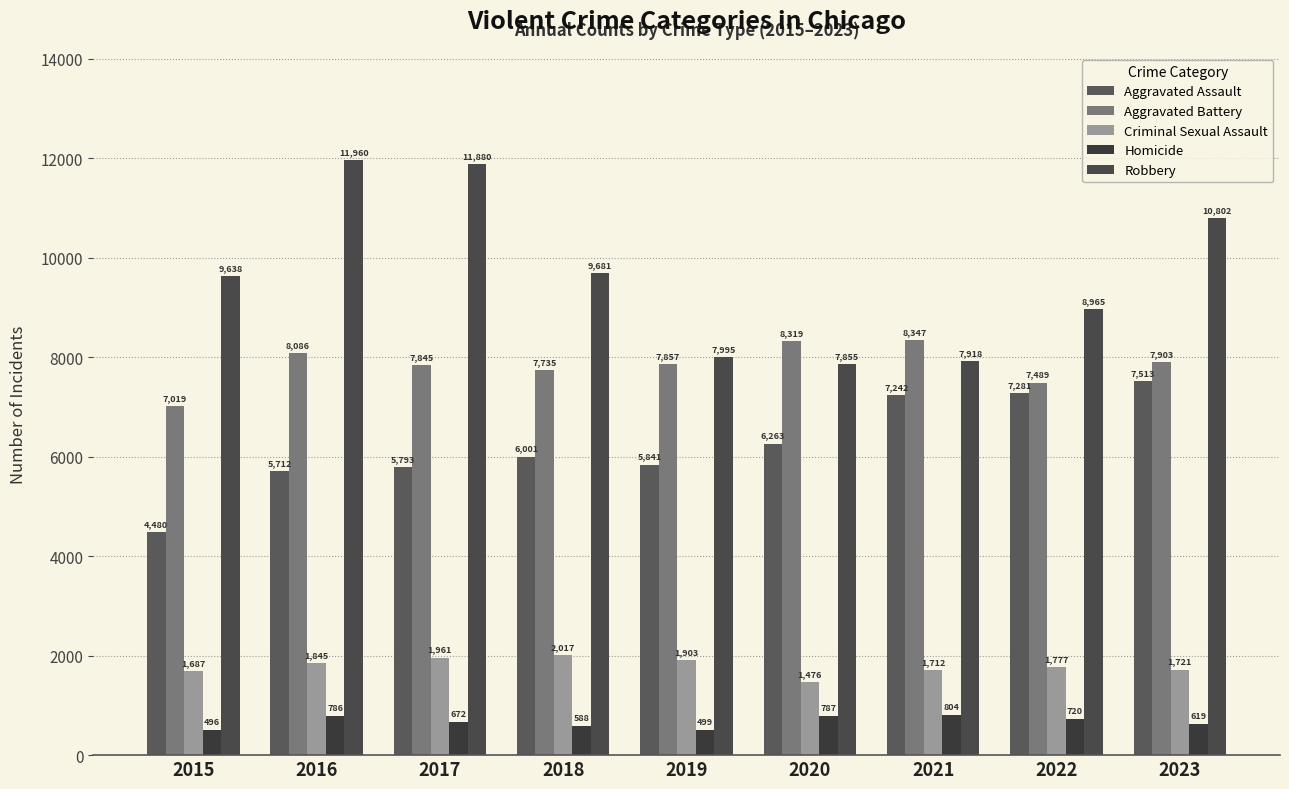

What is the minimum value shown in the chart?

496